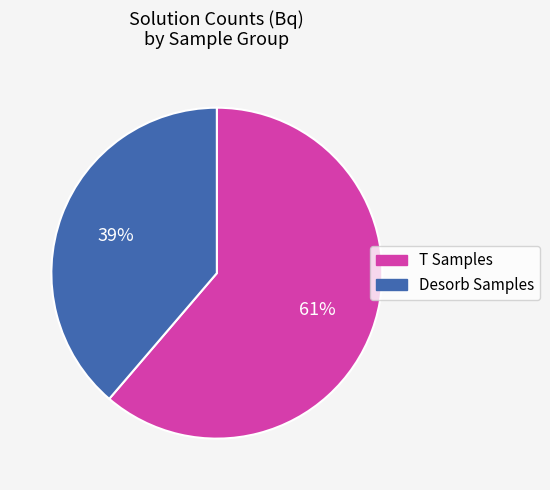

Is there a majority slice in this chart?

Yes